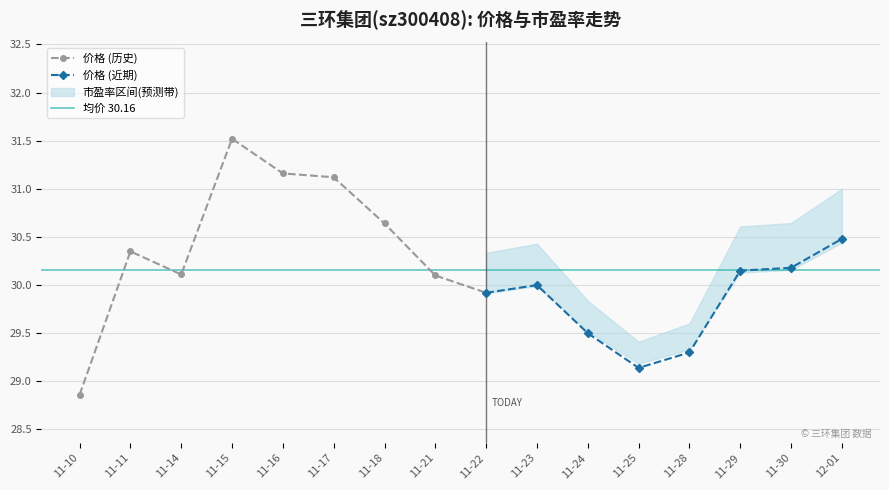

How many categories are shown in the chart?

16